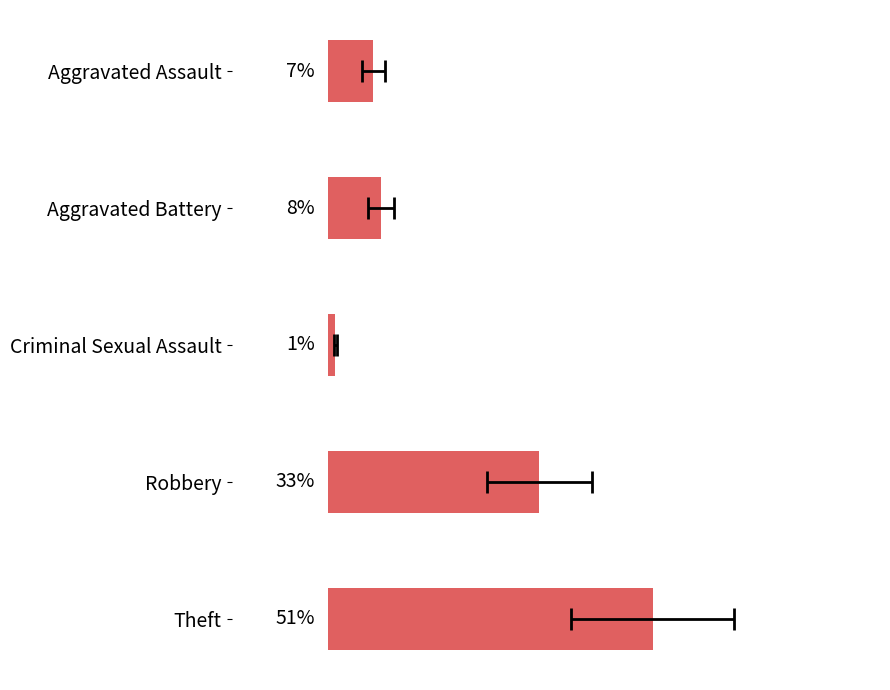

How many bars are there in total?

5